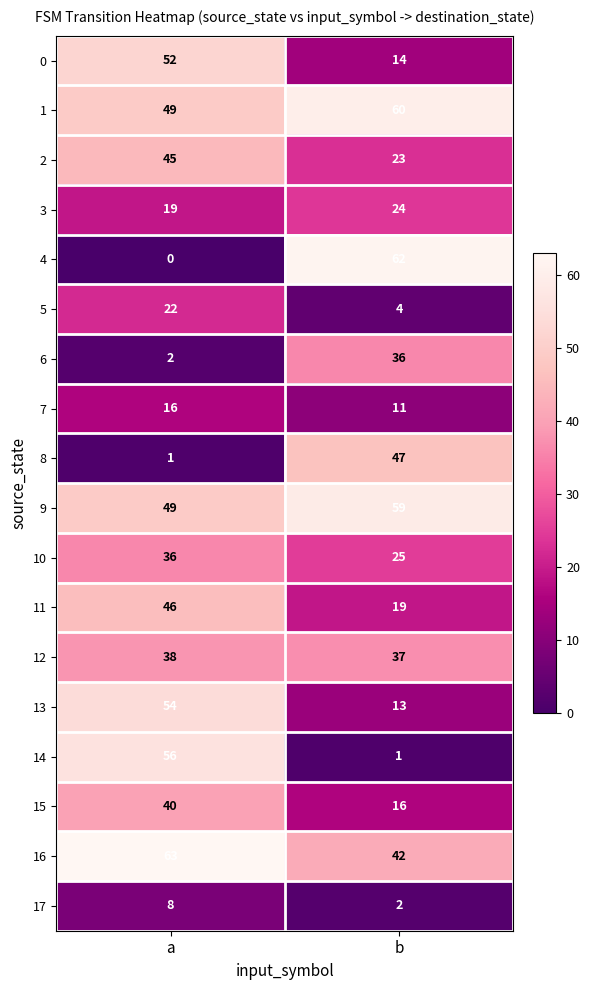

Which series changed the most between a and b?

4